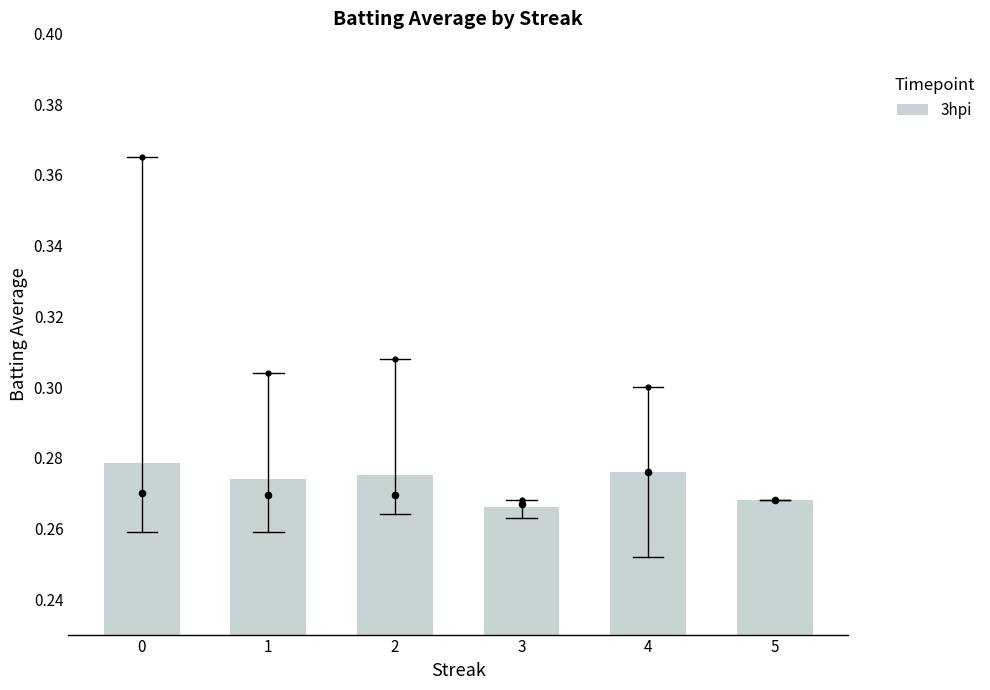

Between 4 and 5, which is larger?

4